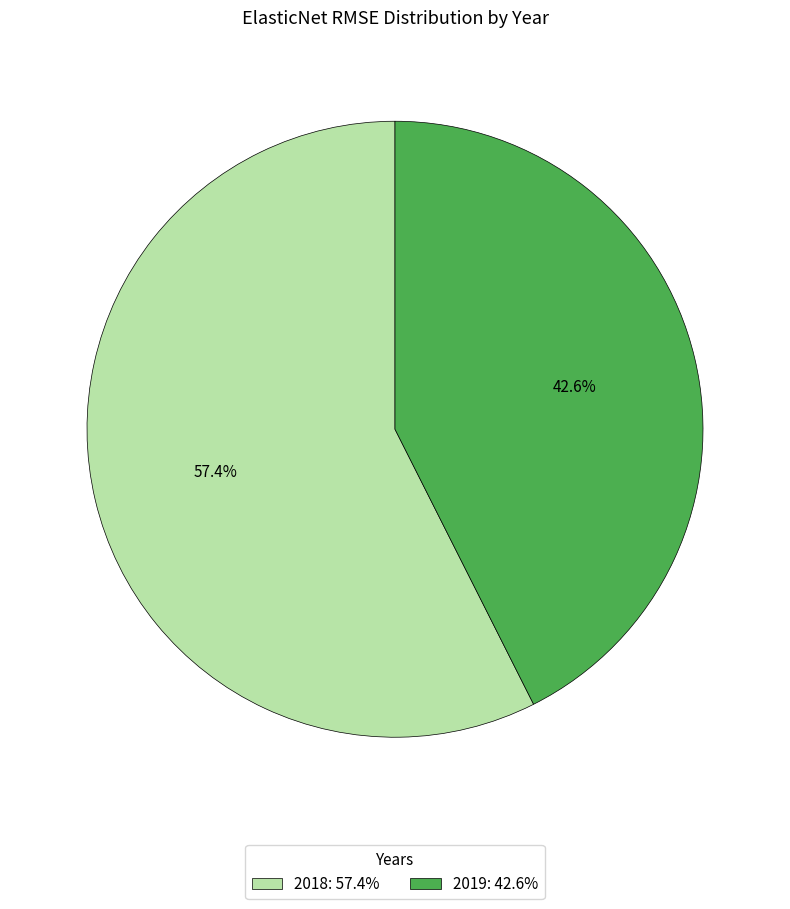

True or false: 2018 accounts for 71% of the total.

False